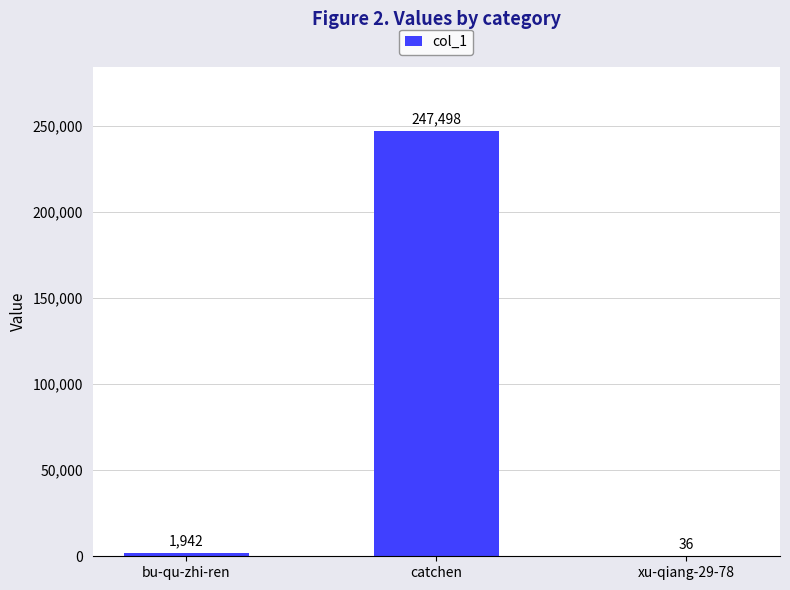

Which has a higher value, xu-qiang-29-78 or catchen?

catchen